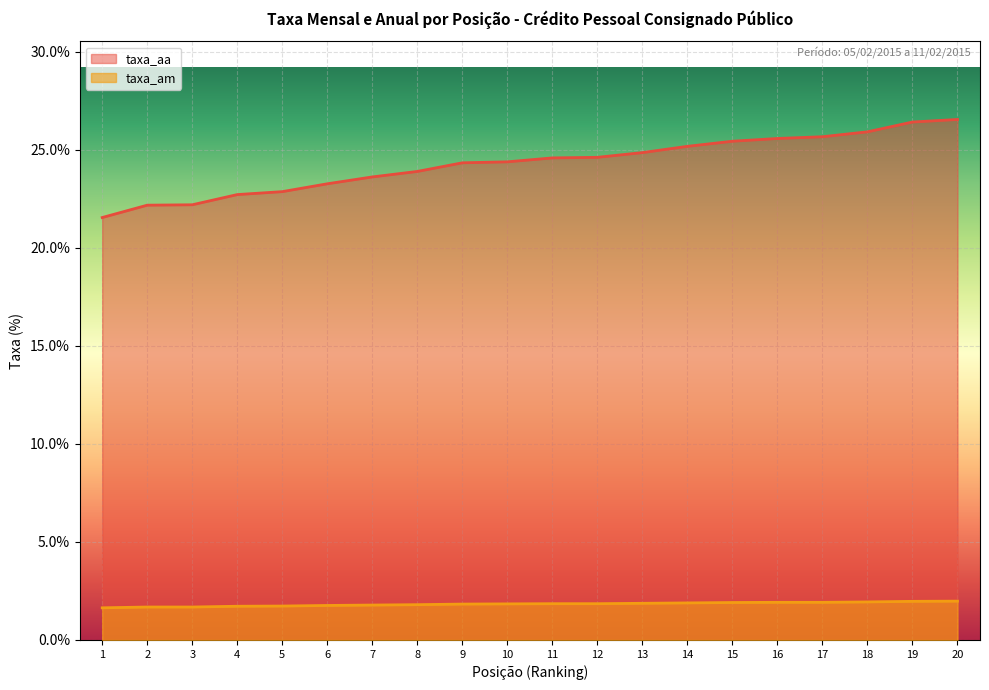

What is the difference between the highest and lowest values at 1?

19.9